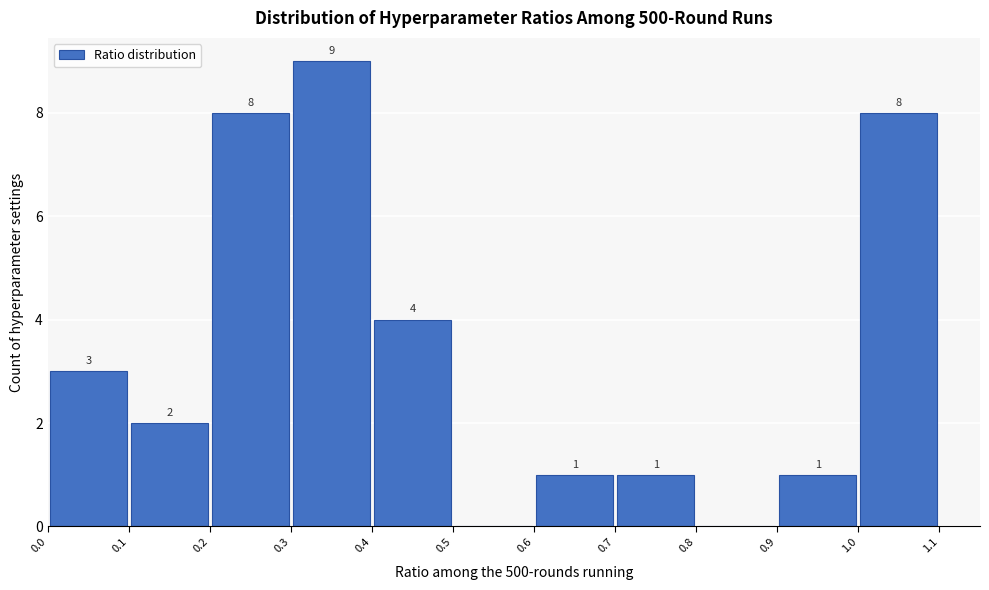

Over which range of the x-axis is the bar tallest?

0.3 to 0.4